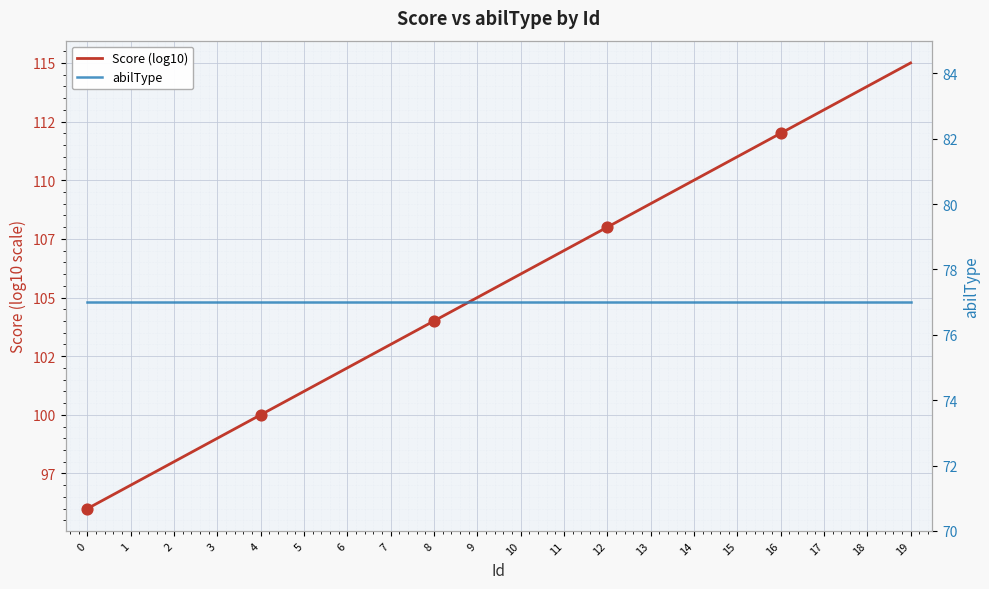

At how many categories does at least one series exceed 107?

8